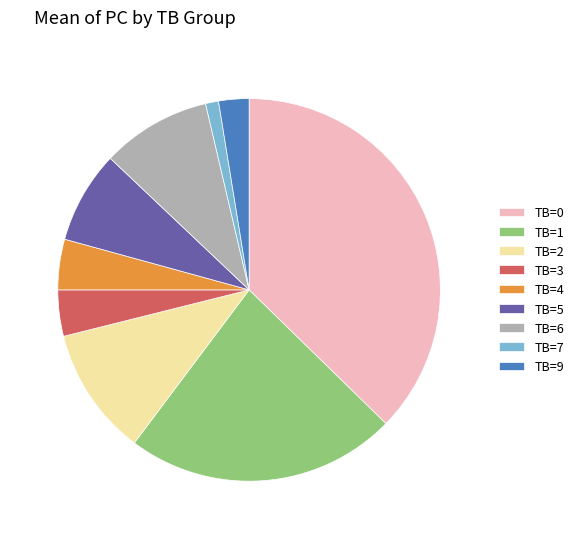

Does any single category account for the majority?

No